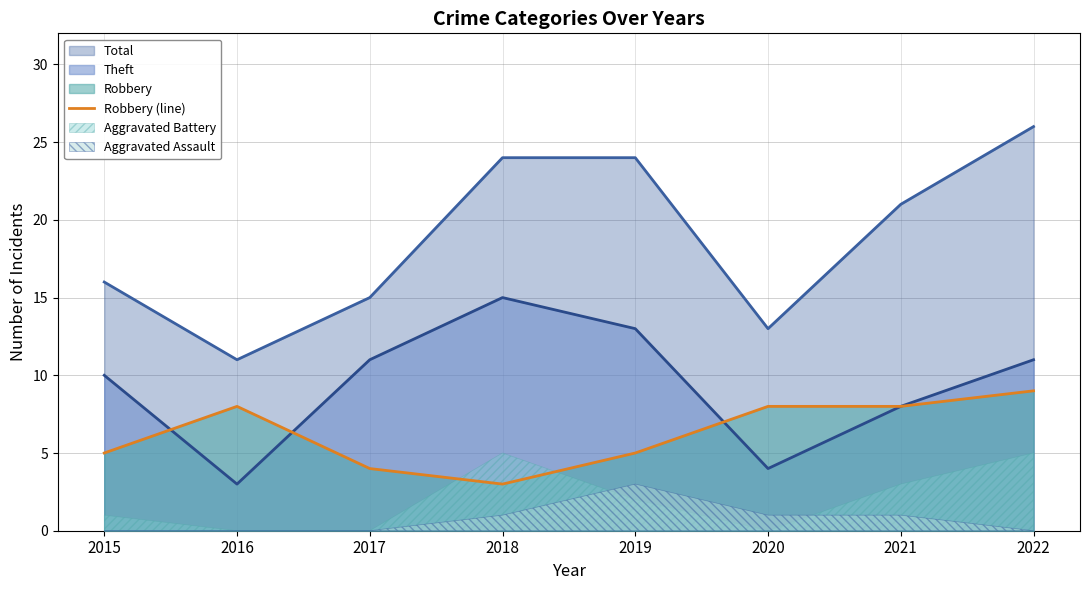

The value of Total at 2021 is 36. True or false?

False